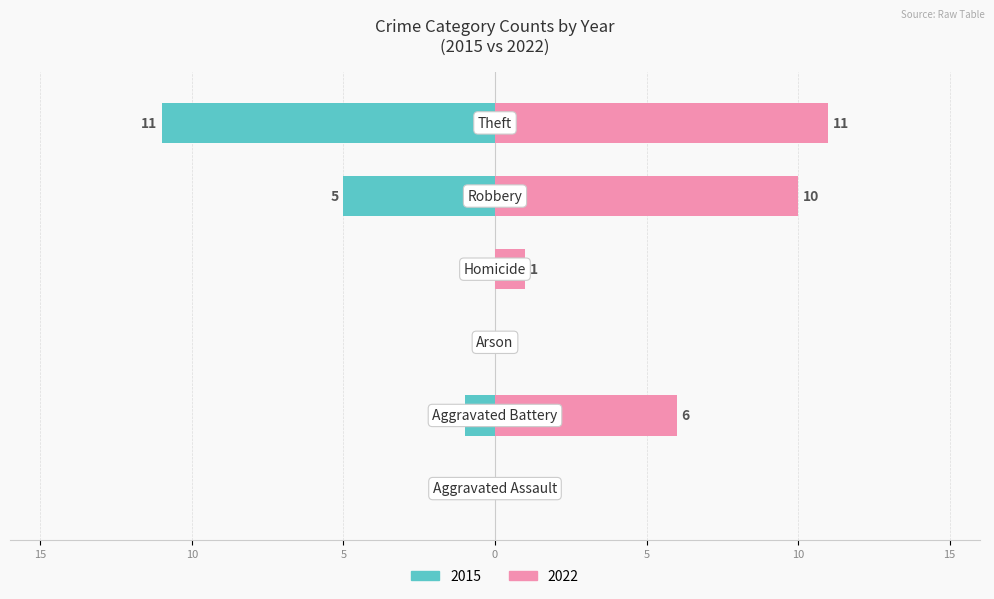

At which category does the chart reach its minimum across all series?

Aggravated Assault